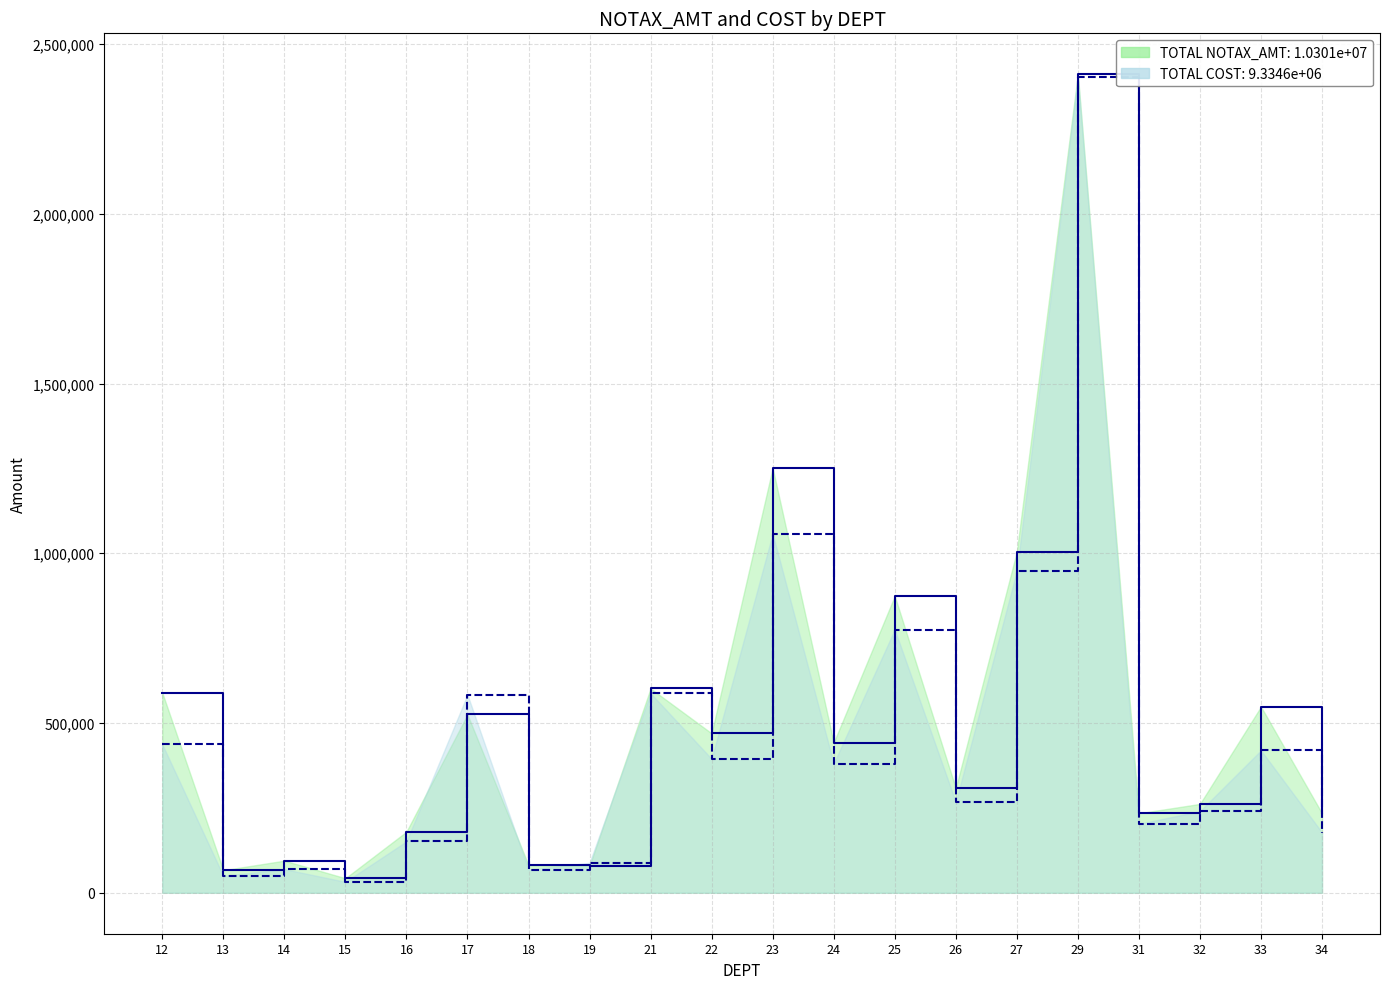

Which category has the lowest value in the COST series?

15